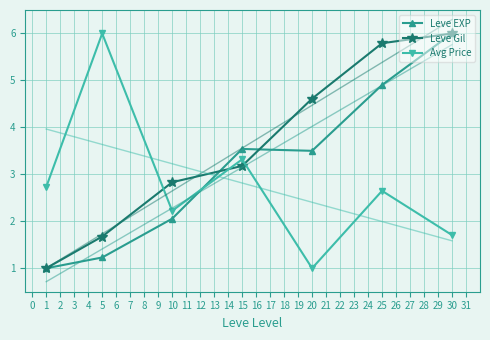

Between which two adjacent categories do Leve Gil and Avg Price first intersect?

5 and 10